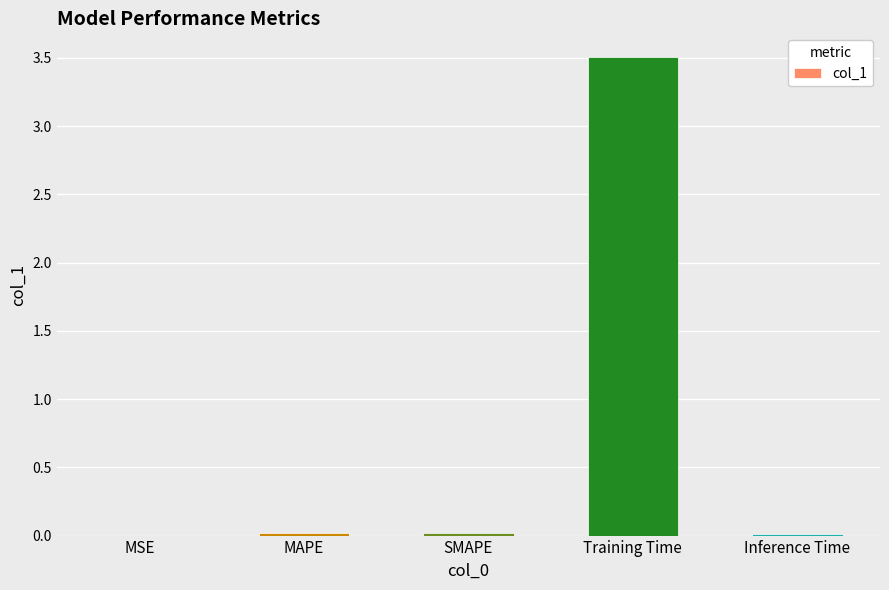

Which category has the highest value across all series?

Training Time